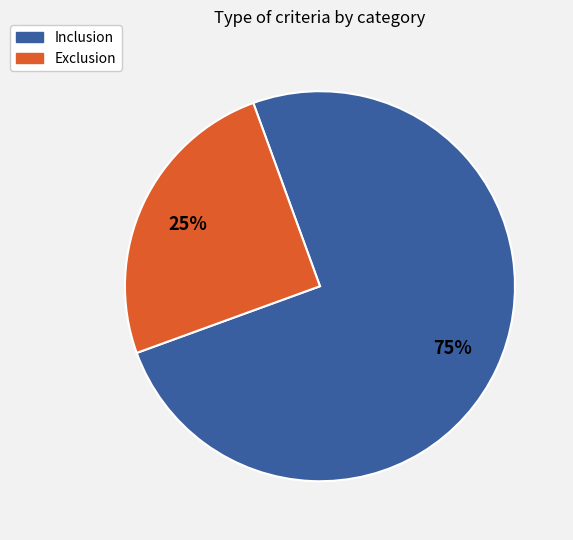

True or false: Inclusion accounts for 66% of the total.

False